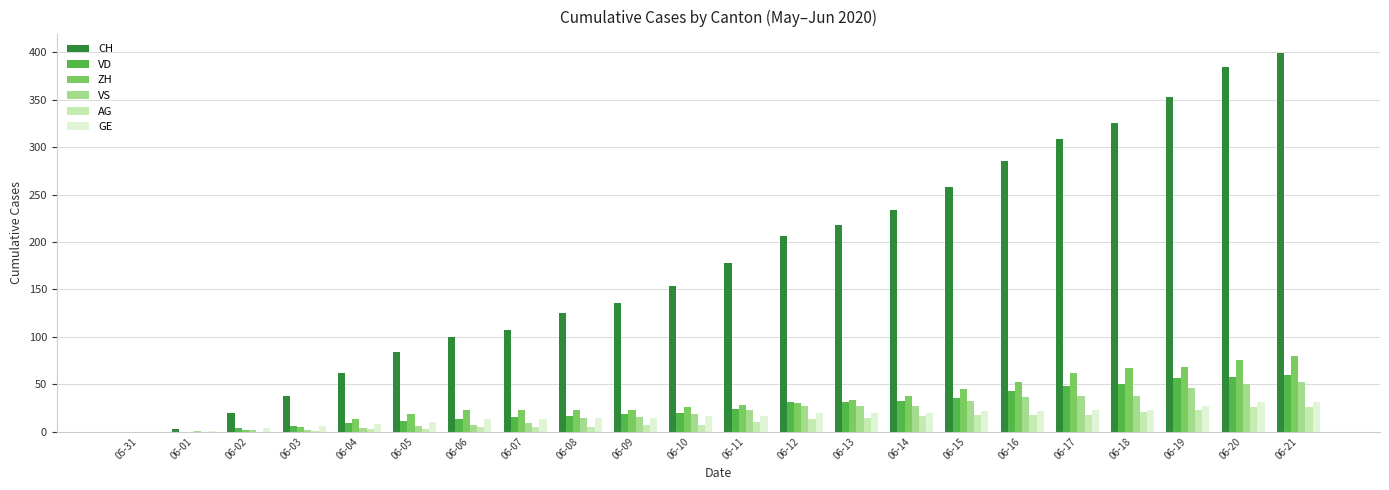

What is the total value across all series at 06-08?

197